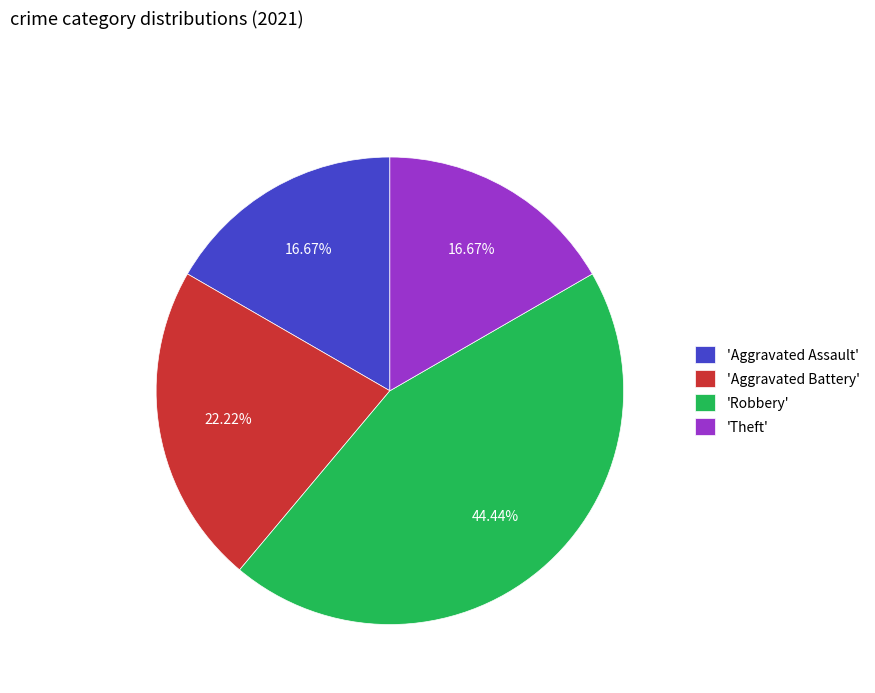

What is the largest slice in the pie chart?

'Robbery'